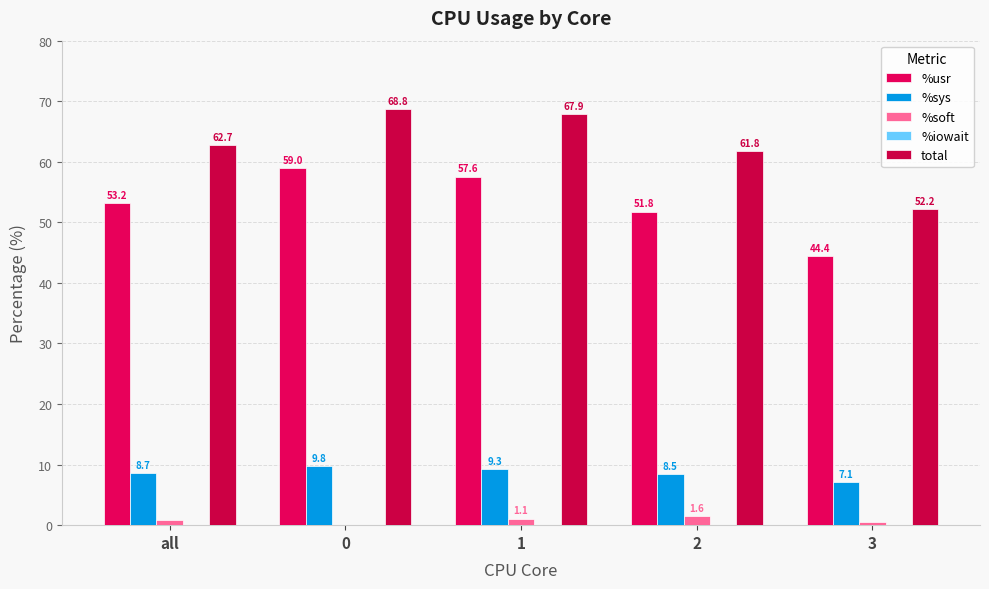

List the labels in order of %sys value, smallest first.

3, 2, all, 1, 0